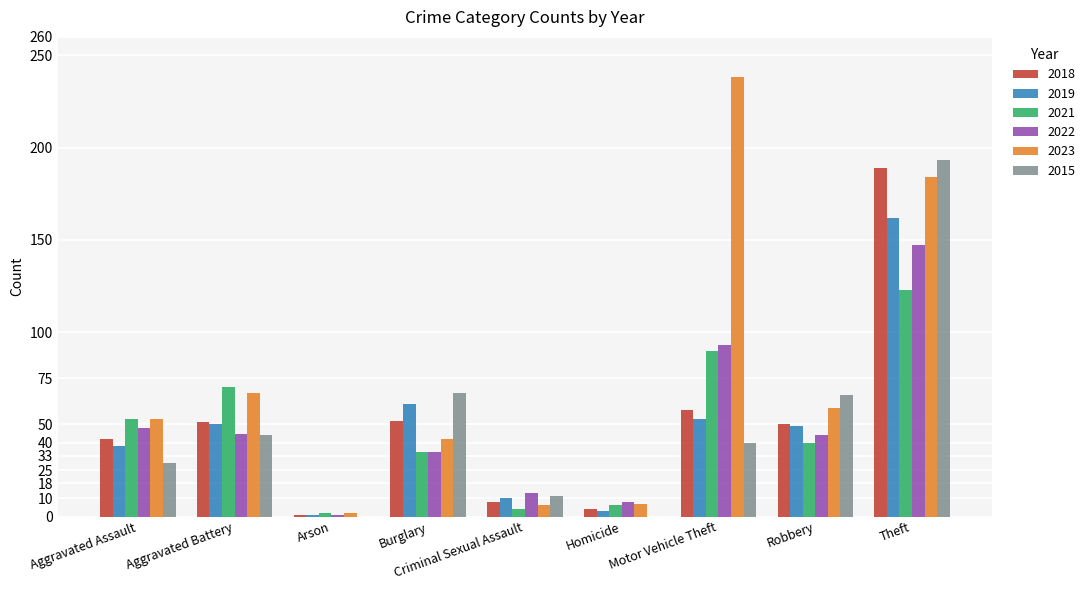

Between Aggravated Assault and Motor Vehicle Theft, which series saw the biggest shift?

2023